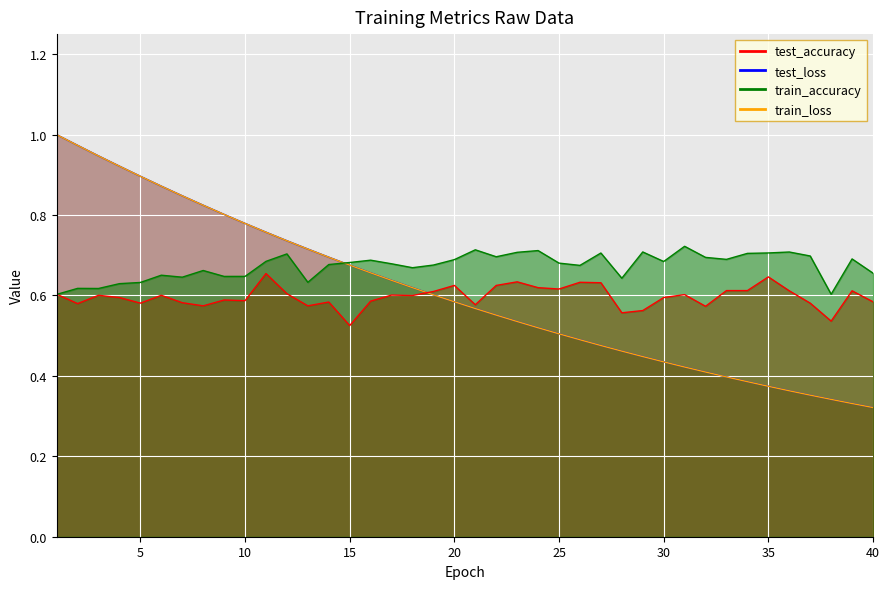

True or false: train_accuracy has a value of 0.7 at 6.

True